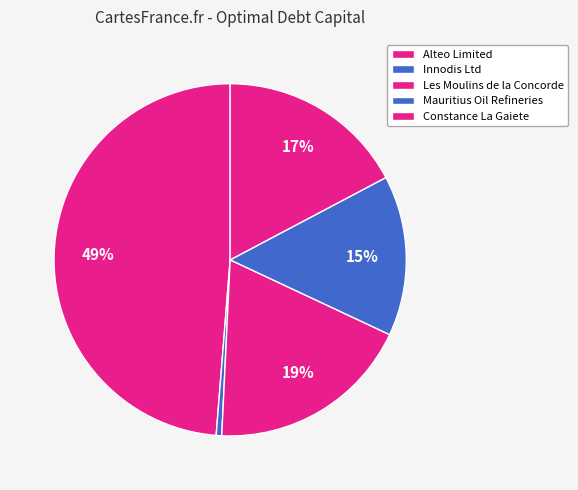

To the nearest percent, what portion does Innodis Ltd represent?

1%